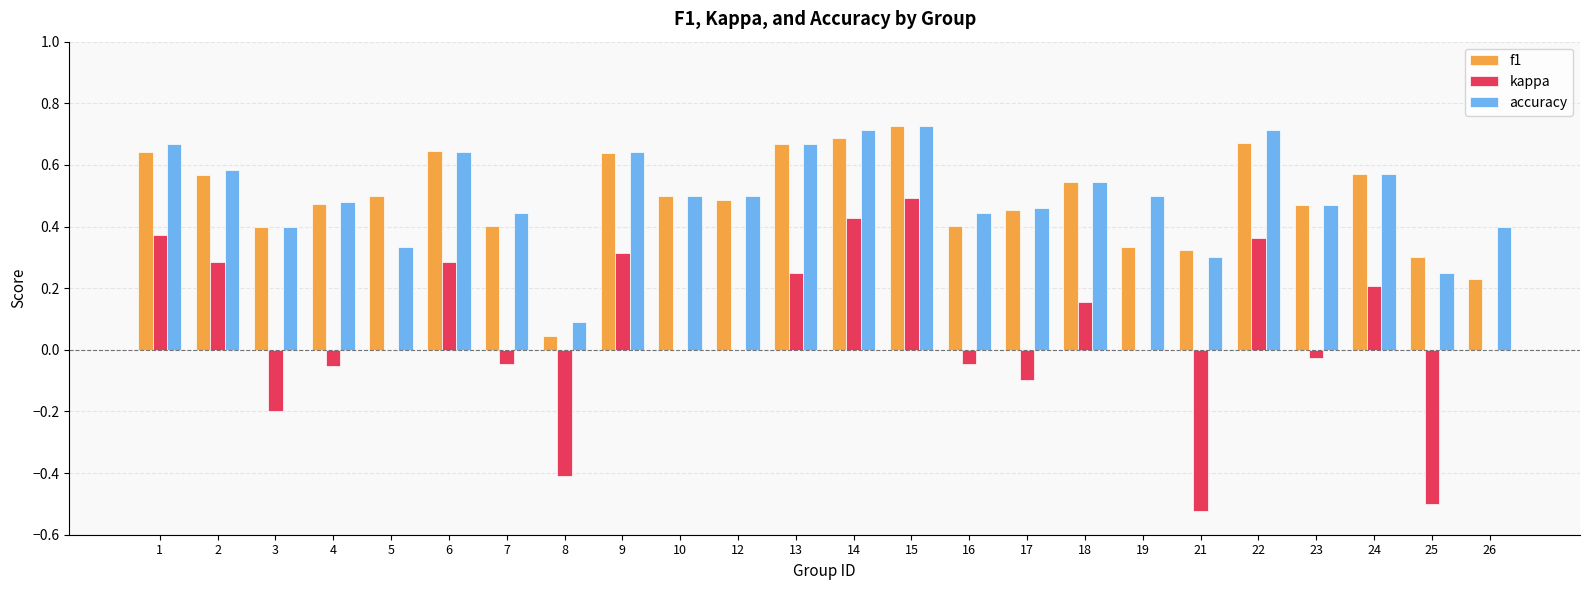

The value of f1 at 7 is 0.4. True or false?

True